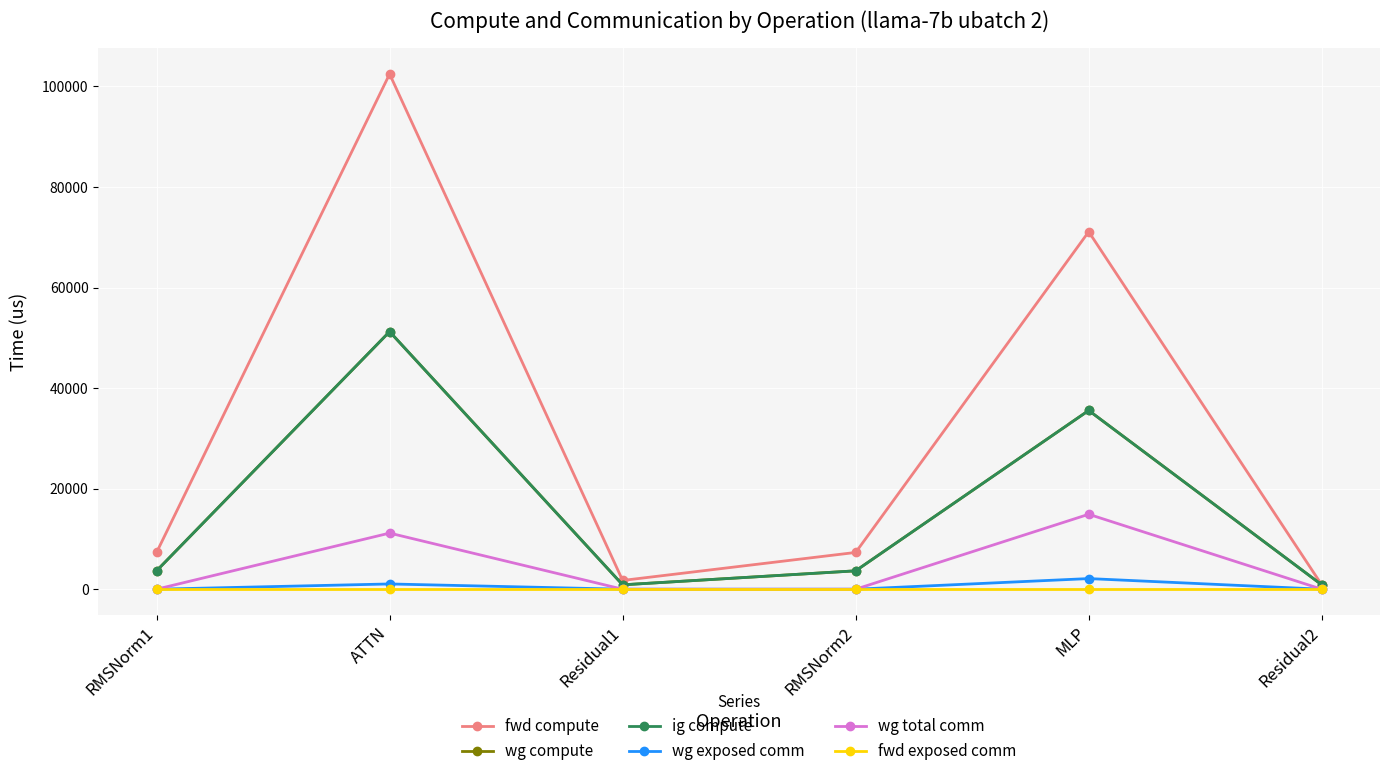

Does the chart have visible grid lines?

Yes